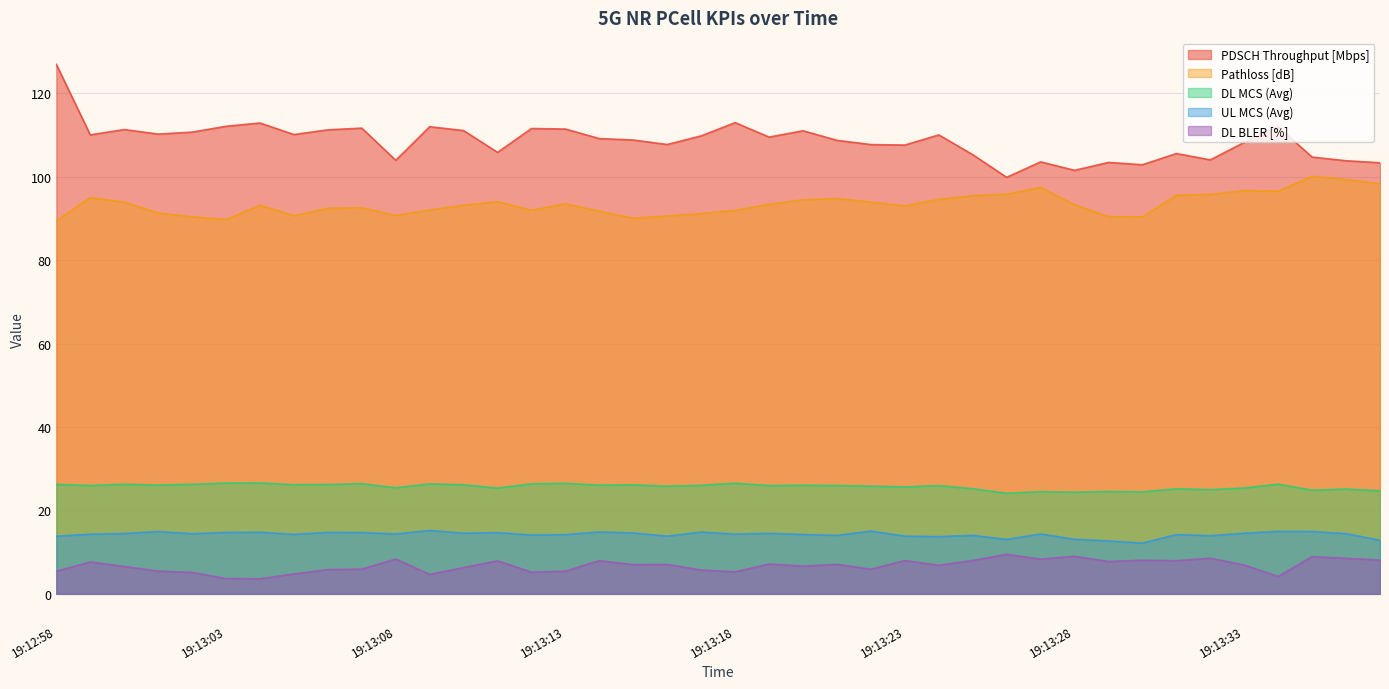

True or false: DL MCS (Avg) has more than 2 interior local peaks.

True